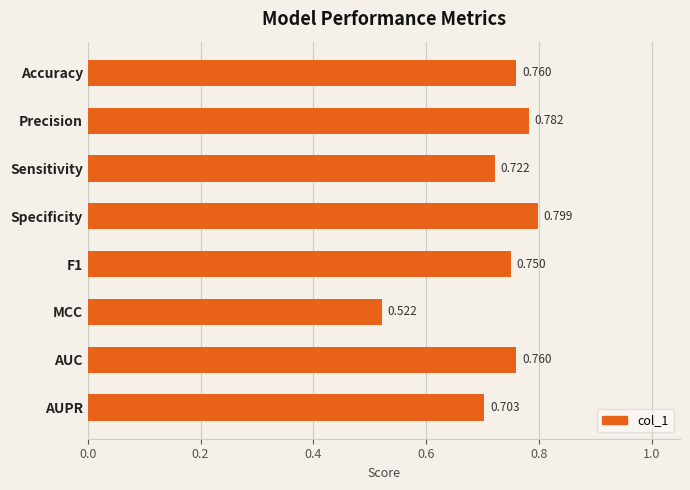

What is the difference between the maximum and second lowest values?

0.1